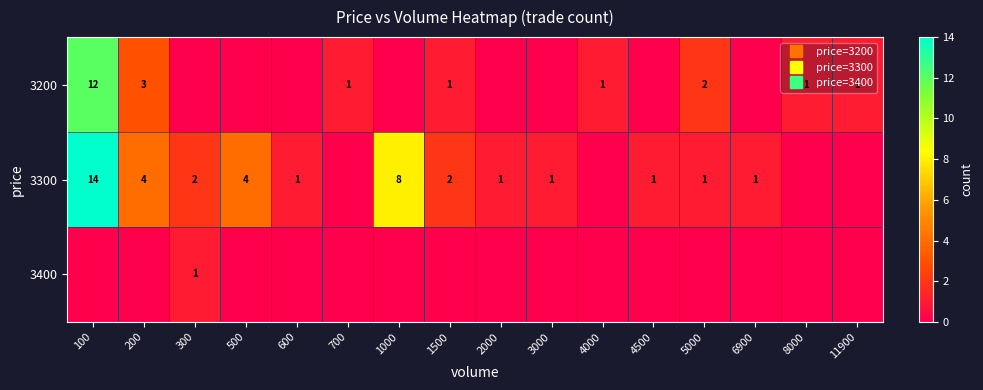

How many values in the 3300 series exceed 1?

6